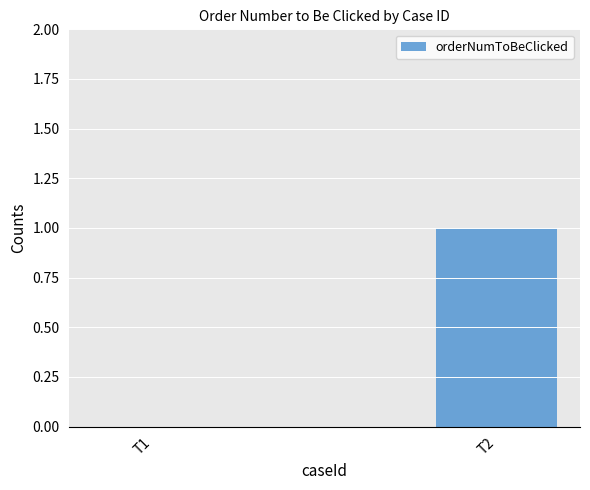

The value at T2 is 2. True or false?

False